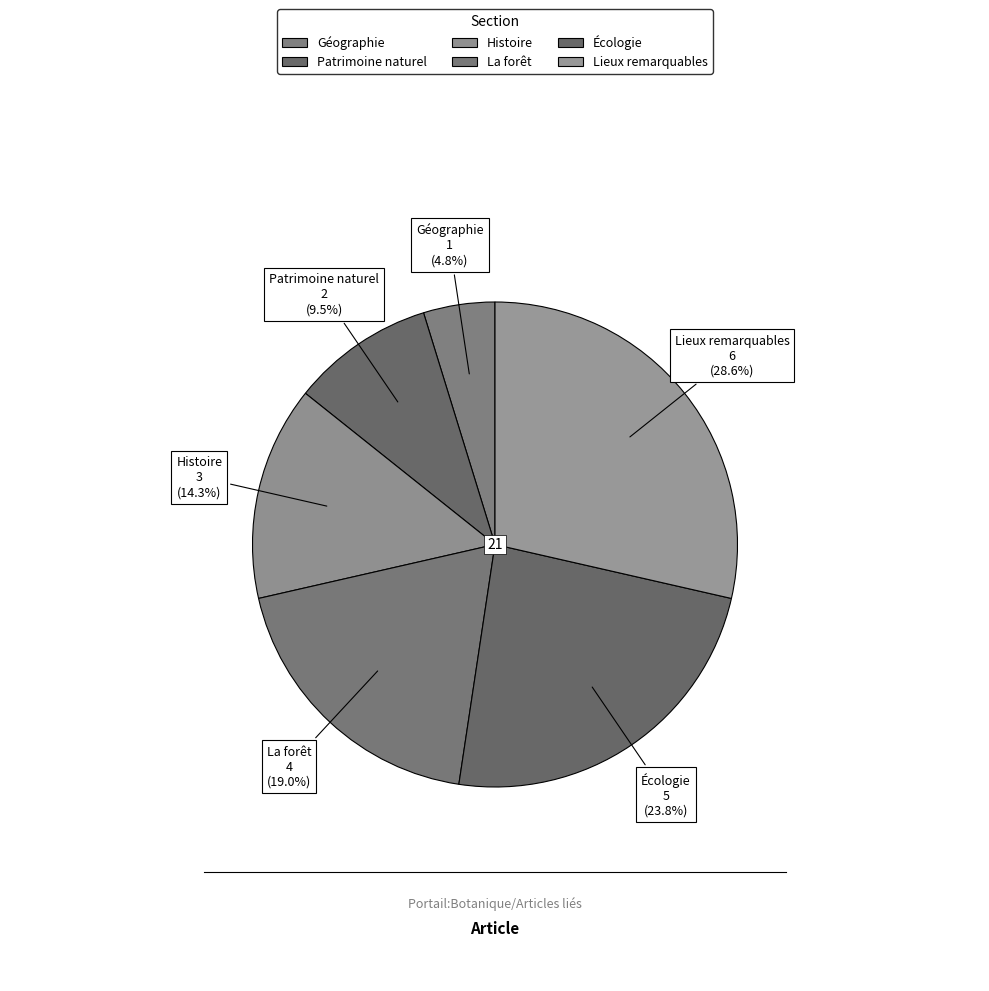

What is the smallest slice in the pie chart?

Géographie